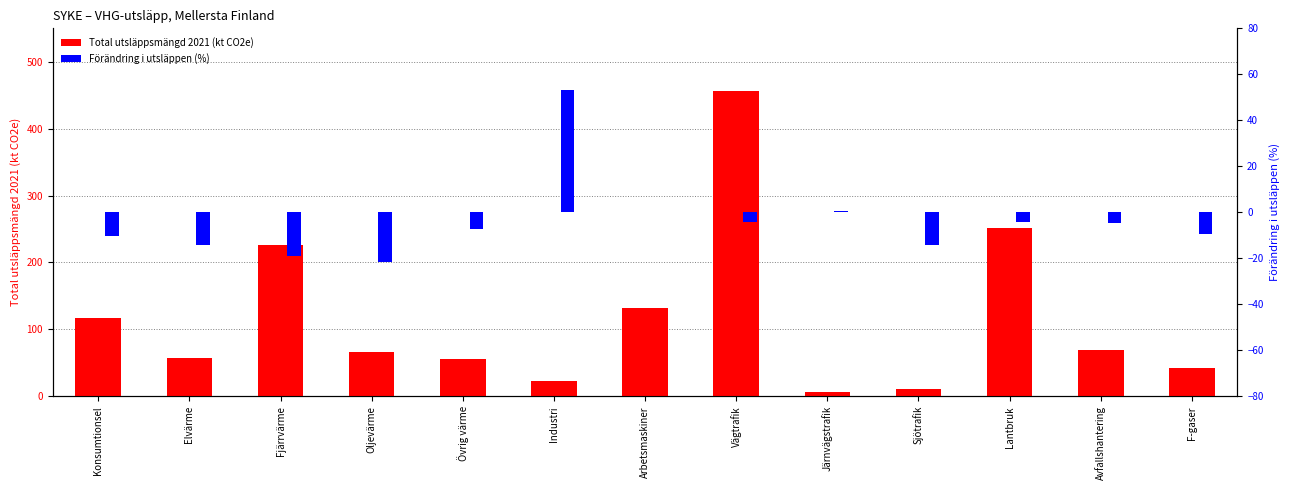

True or false: Total utsläppsmängd 2021 (kt CO2e) has a value of 330.1 at Fjärrvärme.

False